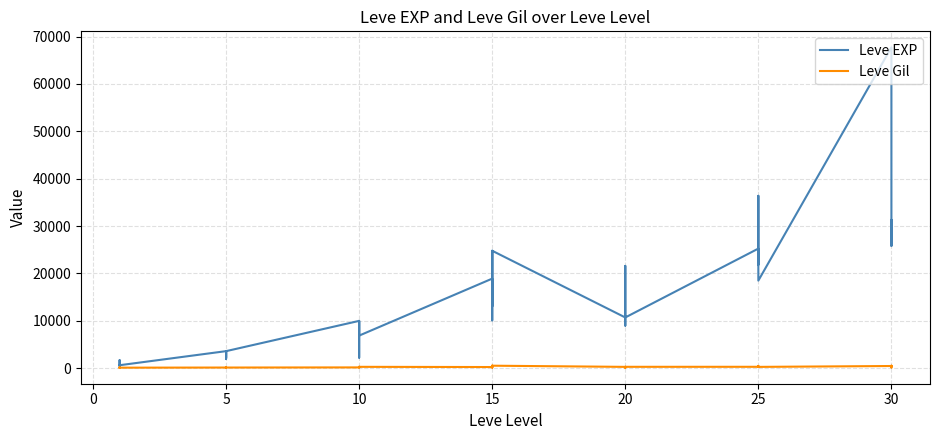

What is the difference between the maximum and minimum values in the Leve Gil series?

427